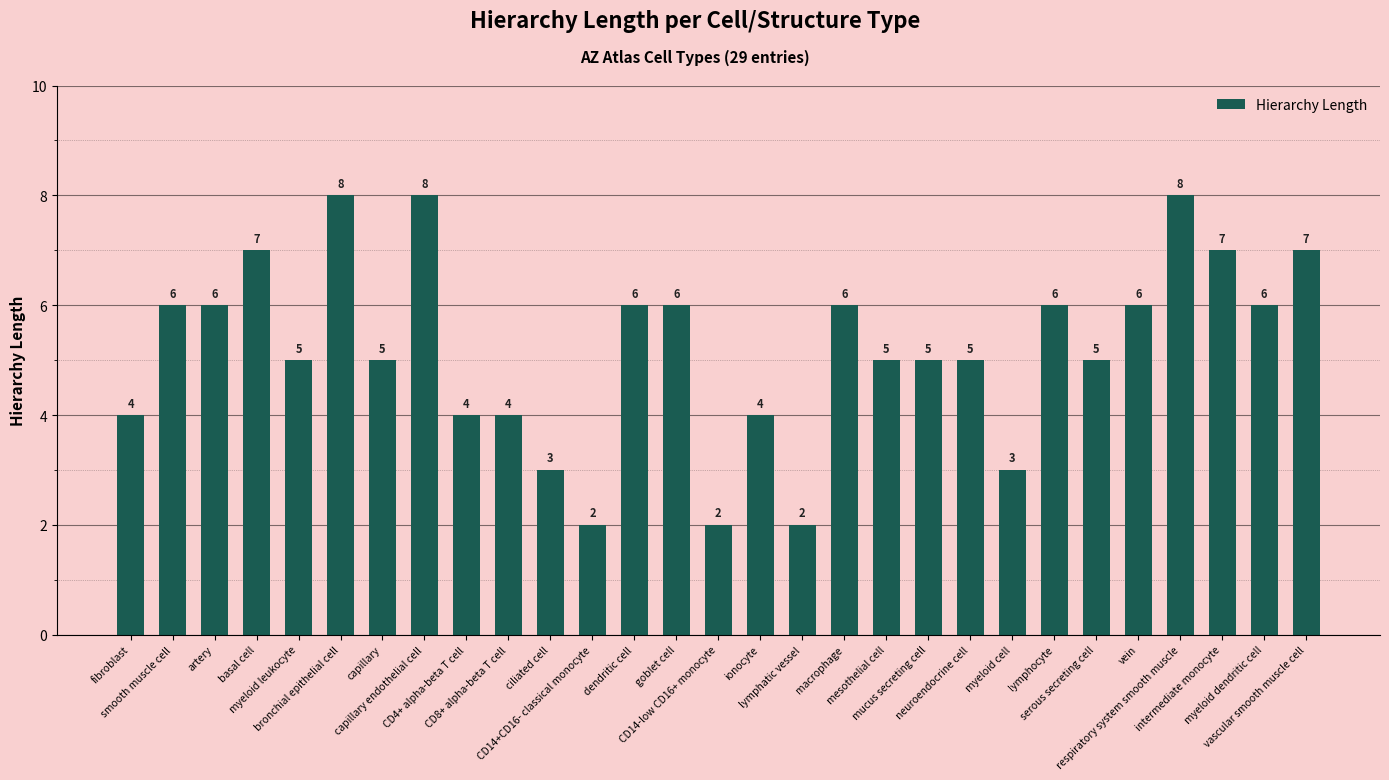

How many values are between 4 and 6?

18